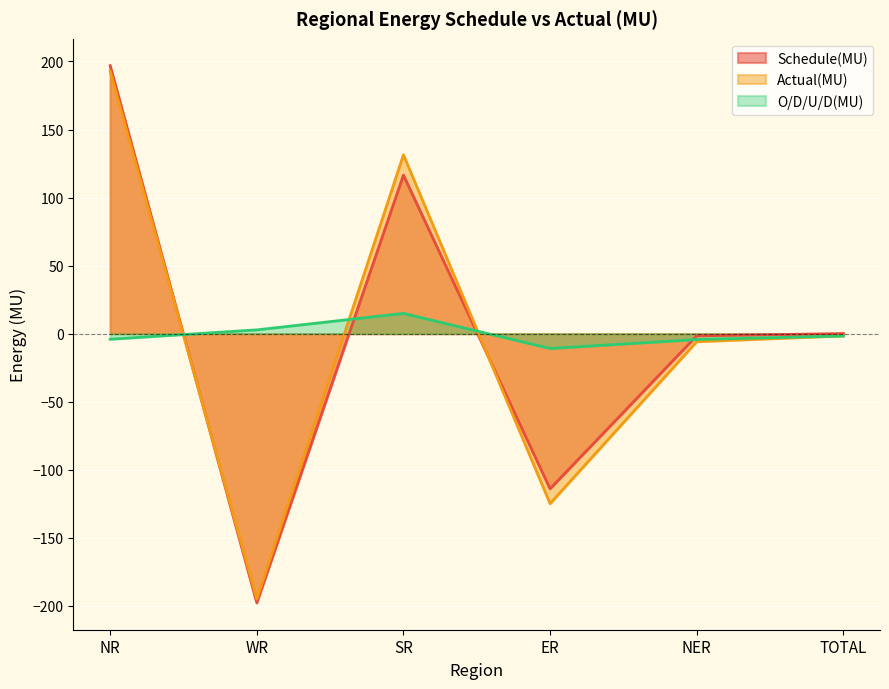

Rank the series at TOTAL from highest to lowest value.

Schedule(MU), Actual(MU), O/D/U/D(MU)